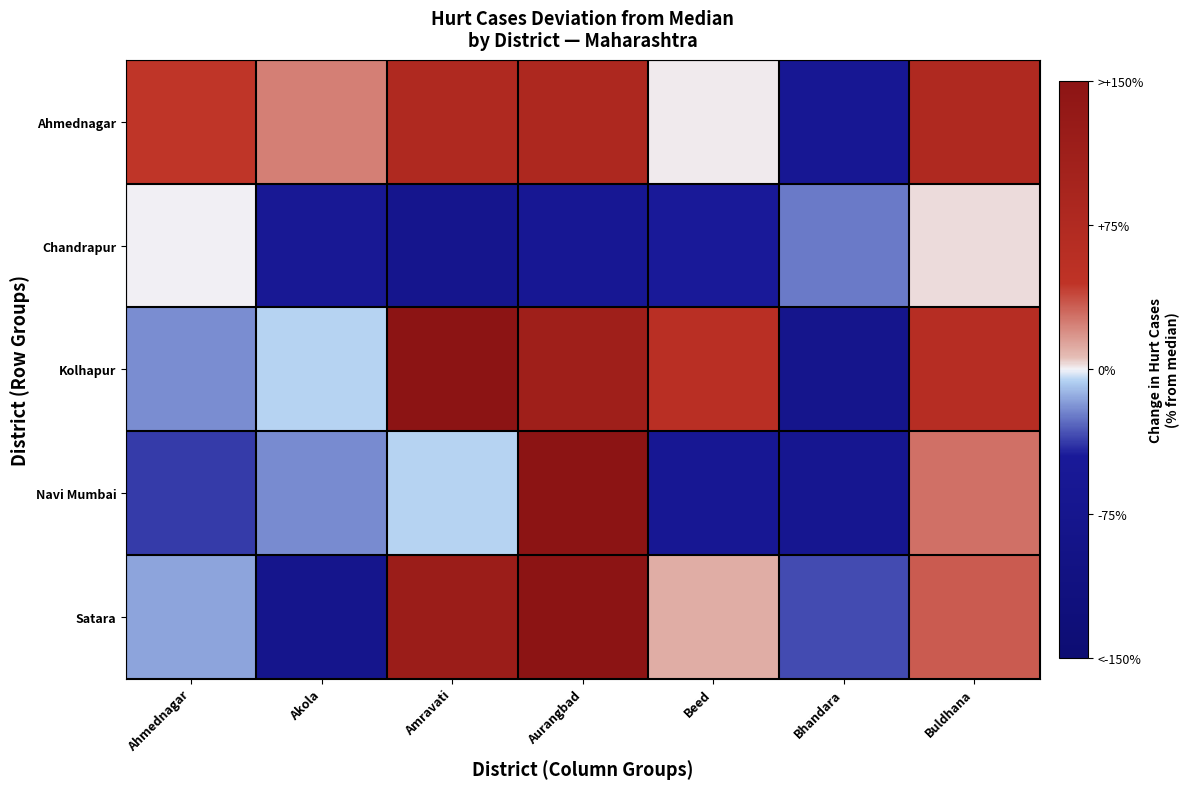

Rank the series by their maximum value, from lowest to highest.

Chandrapur, Ahmednagar, Navi Mumbai, Satara, Kolhapur